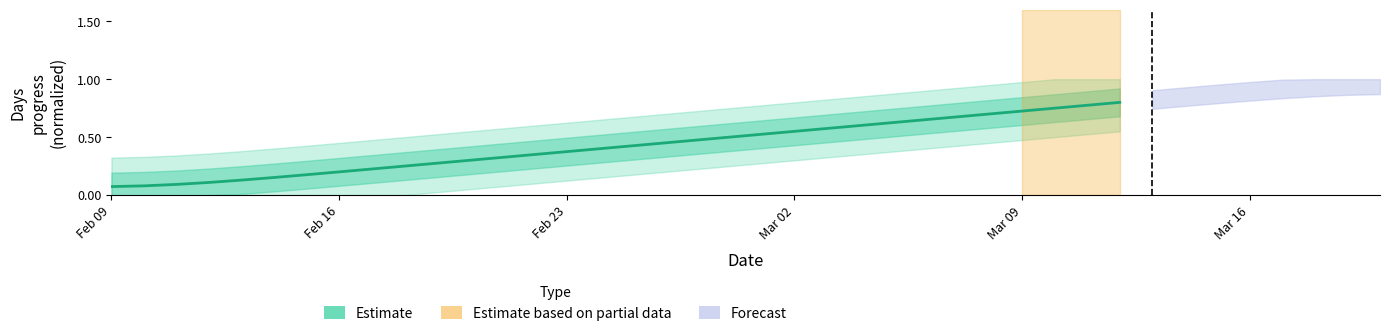

How many series are shown in this chart?

1